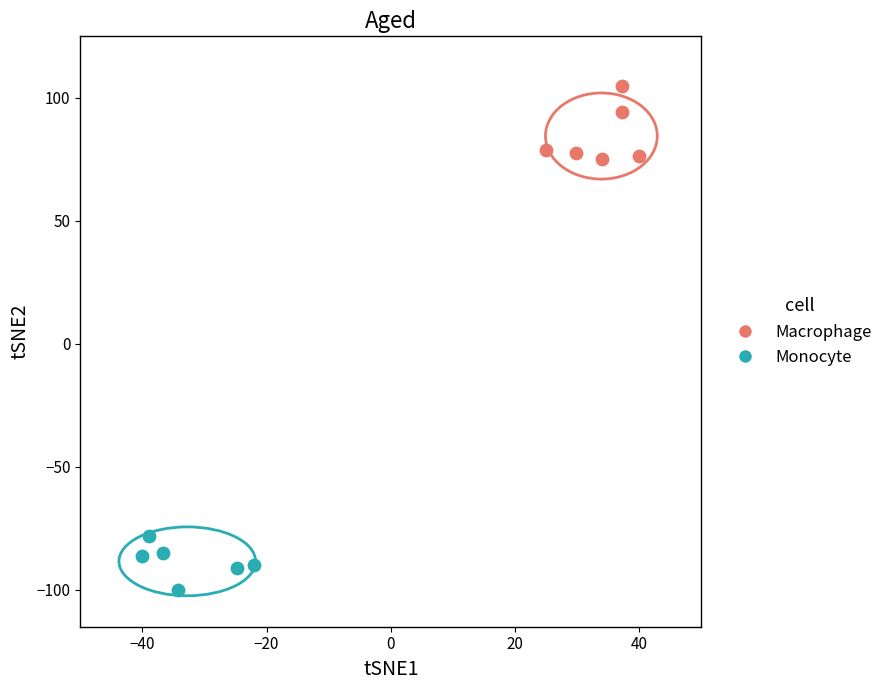

Which series has the widest spread of Y values?

Macrophage